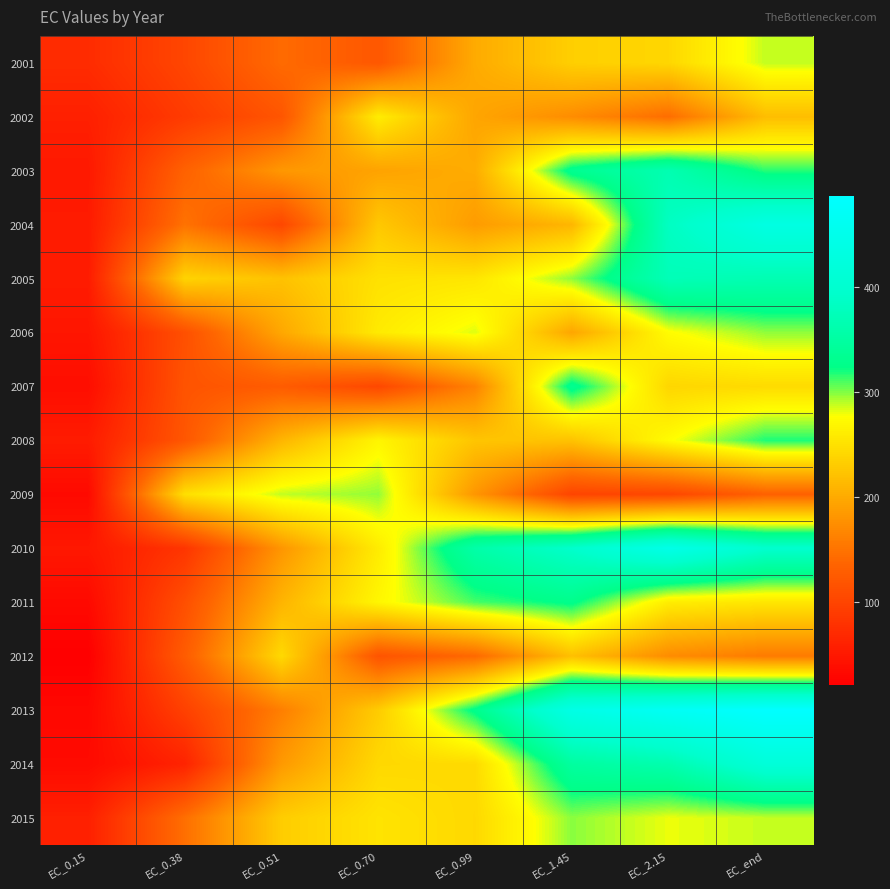

At EC_0.70, list the series in order from largest to smallest.

2009, 2011, 2008, 2002, 2010, 2006, 2015, 2005, 2014, 2013, 2004, 2003, 2001, 2012, 2007